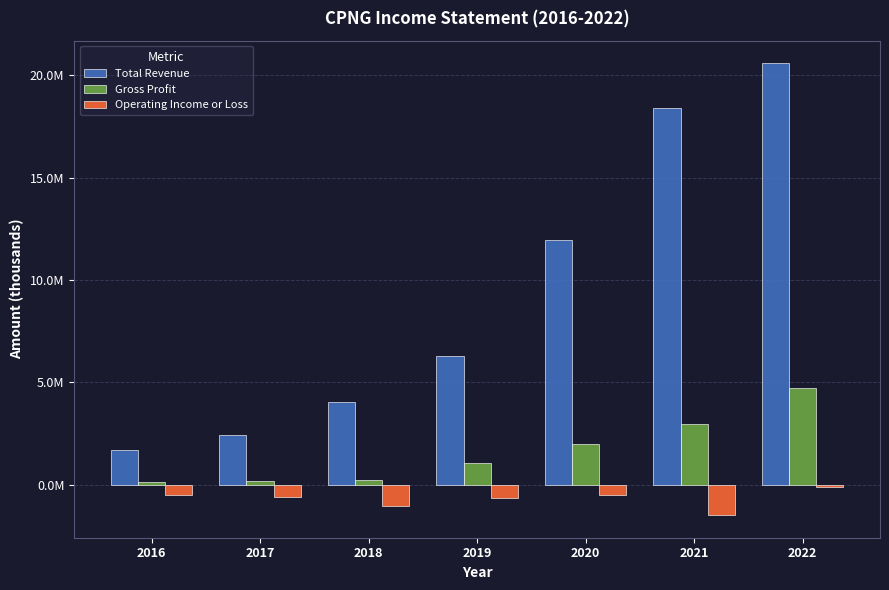

What are all the series names shown in the legend?

Total Revenue, Gross Profit, Operating Income or Loss